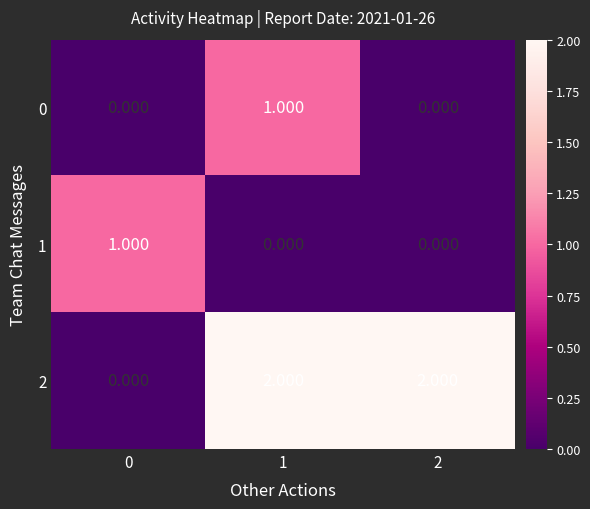

Is the value of 1 at 0 greater than the value of 2 at 1?

No